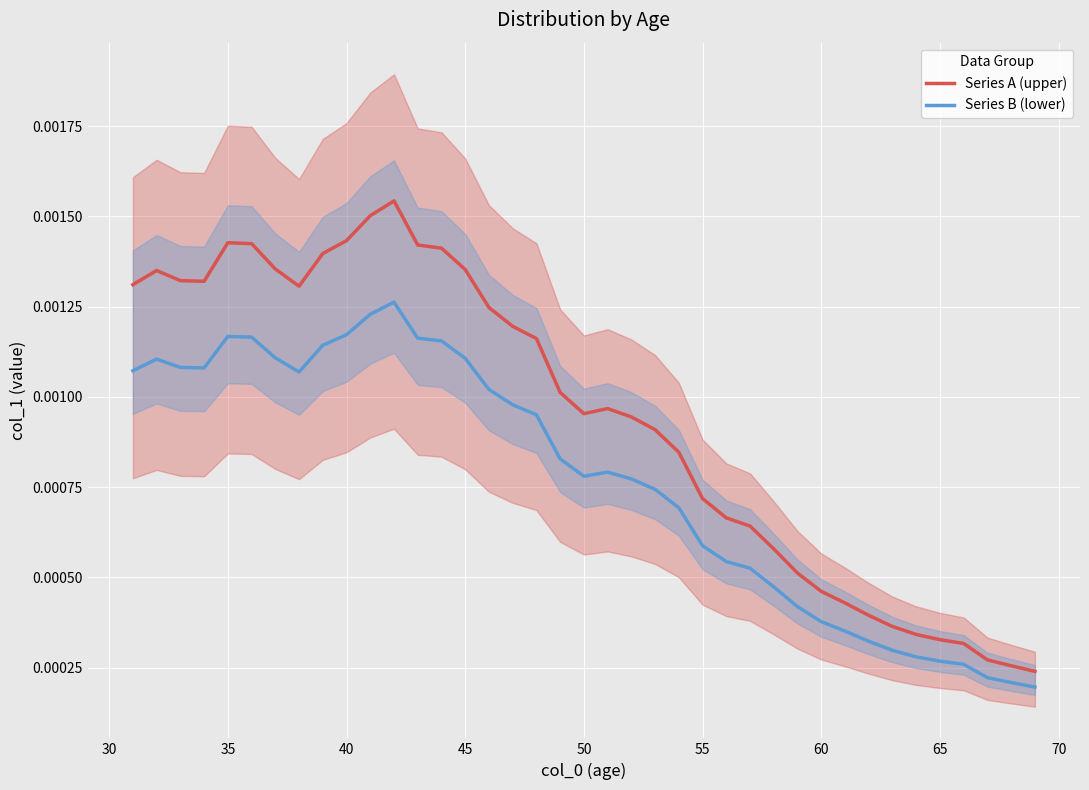

True or false: Series B (lower) and Series A (upper) cross at least once.

False